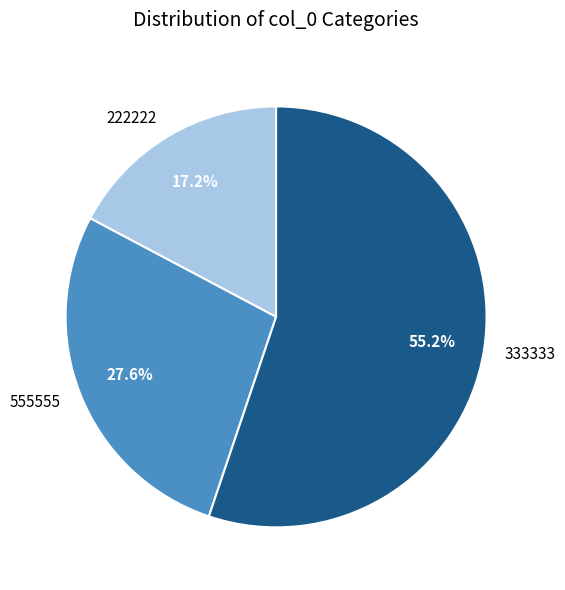

Count the number of slices in the pie.

3